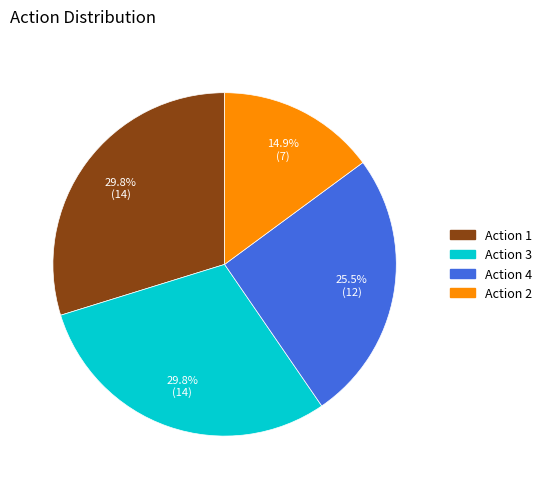

Is there a majority slice in this chart?

No